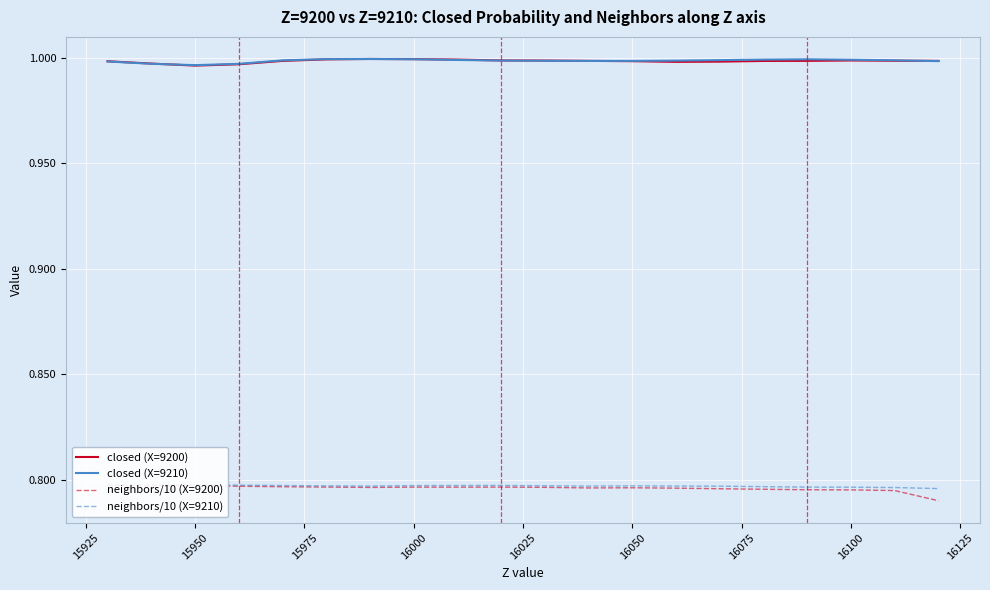

Which series has the largest range (max minus min)?

neighbors/10 (X=9200)